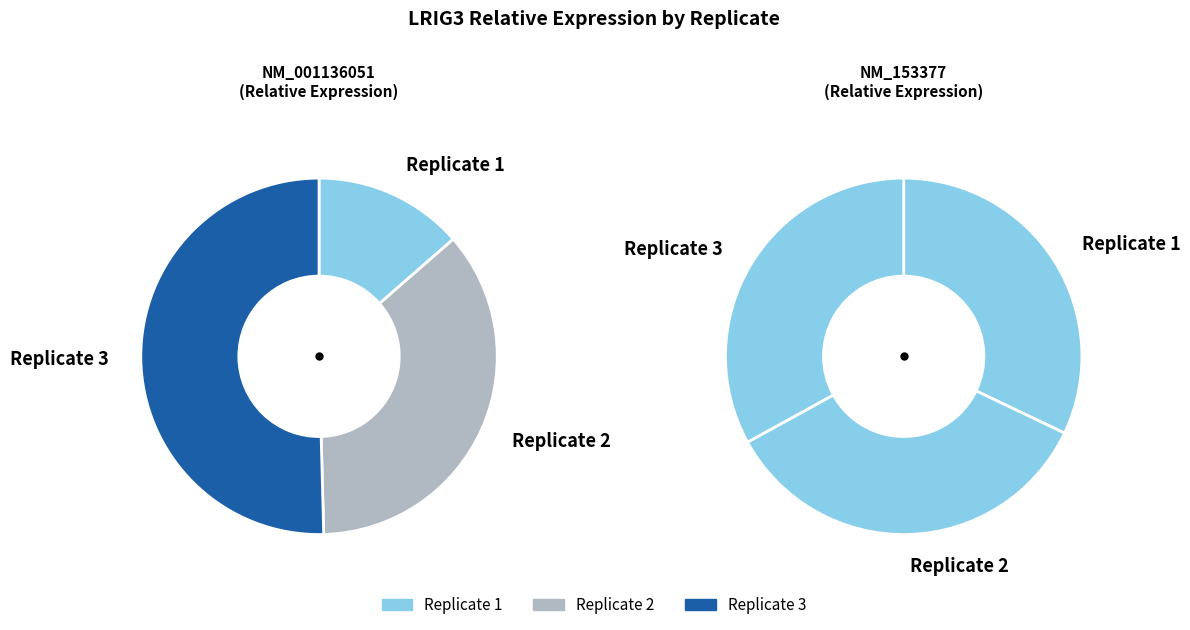

To the nearest percent, what percentage of the pie is Replicate 3?

50%